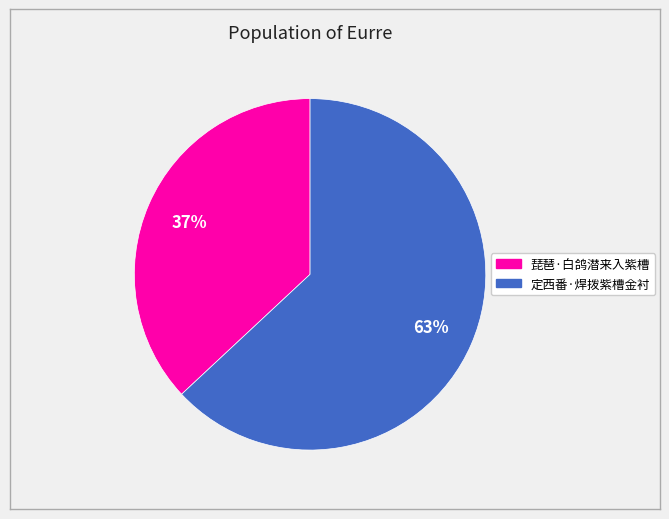

Does 定西番·焊拨紫槽金衬 account for over 50% of the chart?

Yes